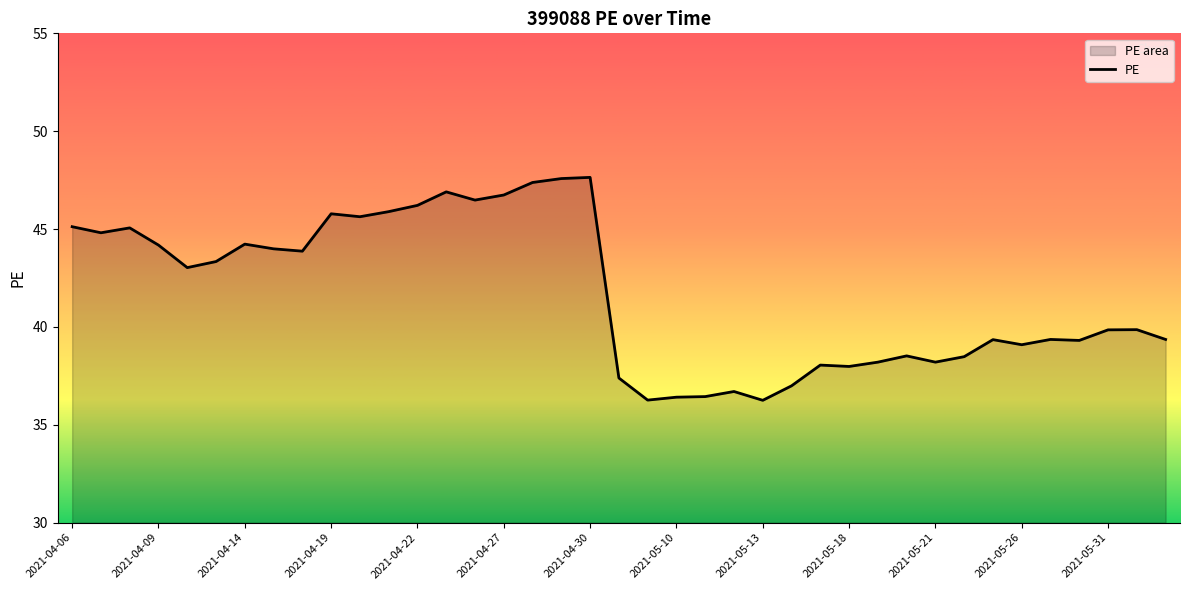

At which category does the data reach its first local peak?

2021-04-08